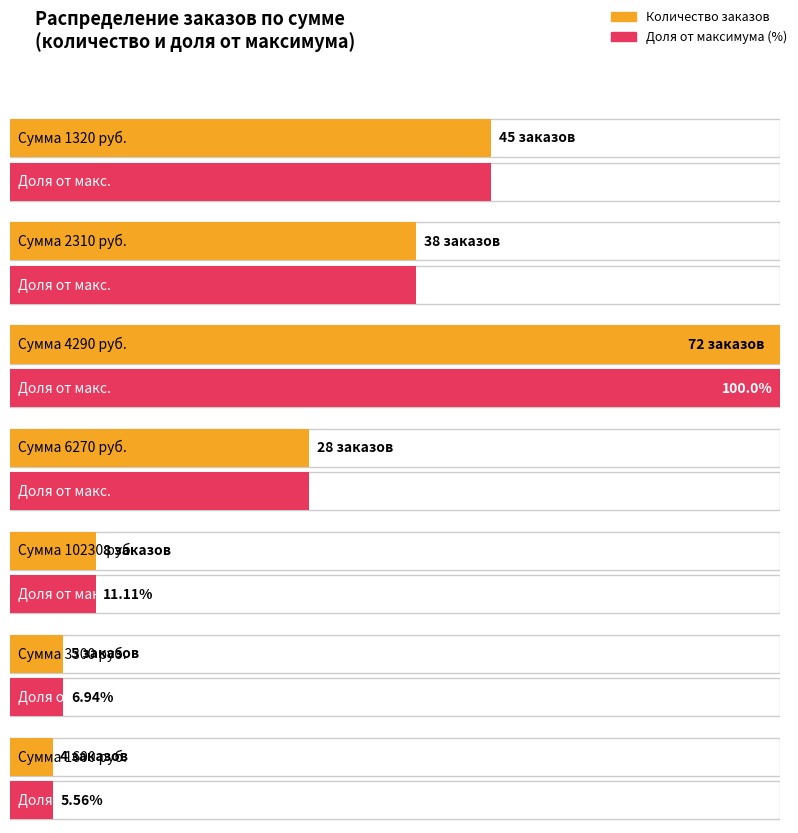

List the labels in order of value, largest first.

4290, 1320, 2310, 6270, 10230, 3300, 1600